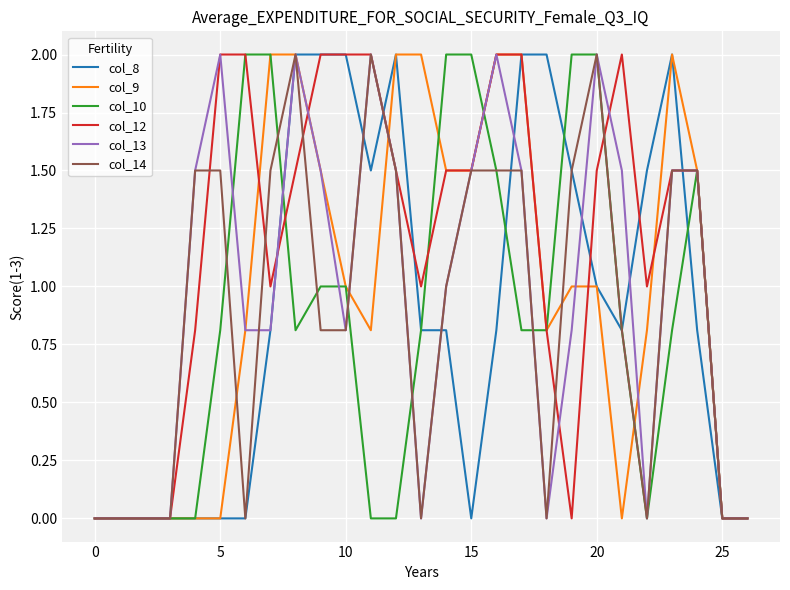

What is the maximum value shown in the chart?

2.0